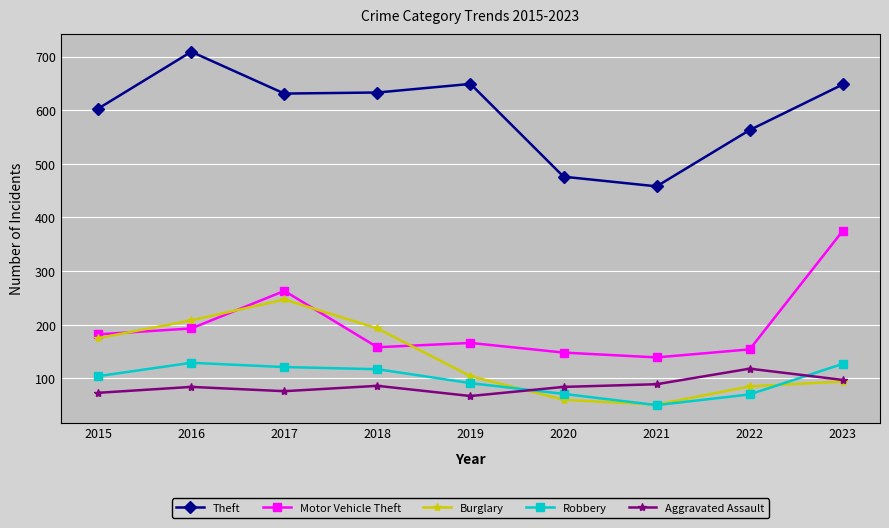

Is it true that Burglary equals 38 at 2019?

False